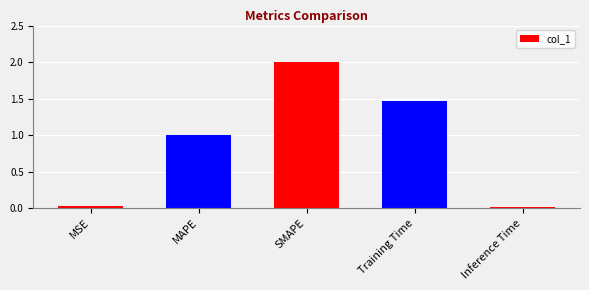

What is the change in value from SMAPE to Training Time?

-0.5